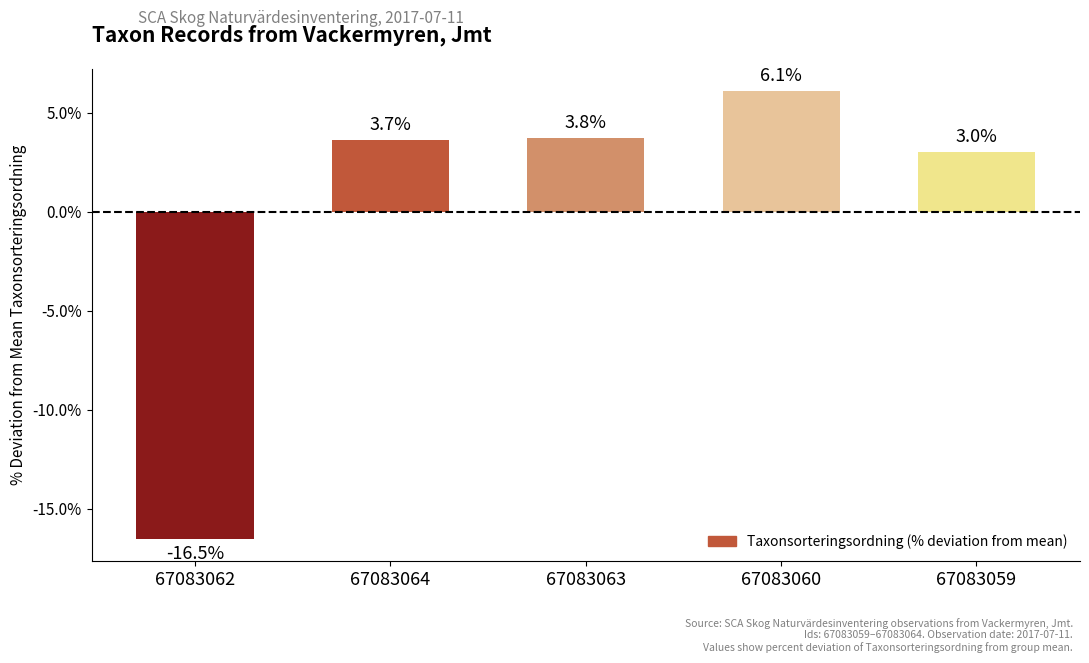

What is the difference between the values at 67083063 and 67083060?

2.4